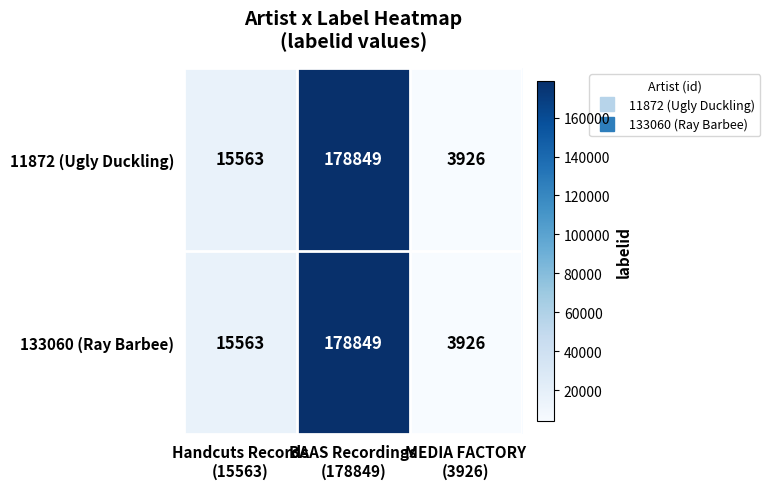

What is the average value of the 11872 (Ugly Duckling) series?

66113